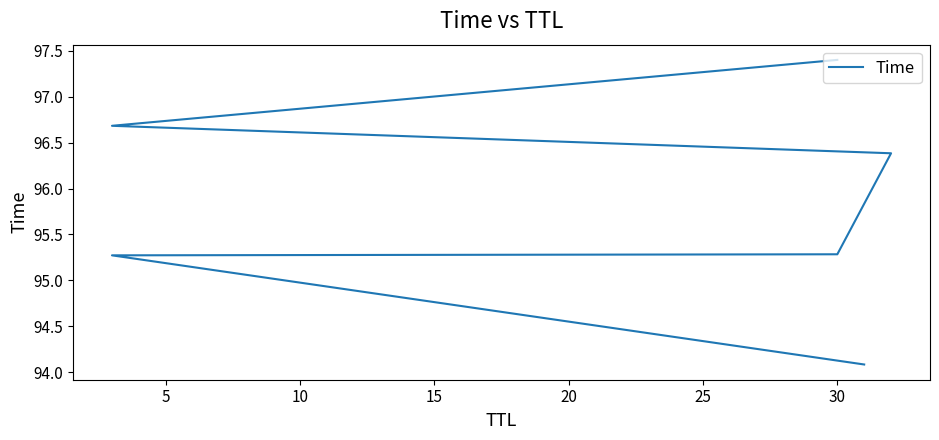

Between 15 and 25, which is larger?

25